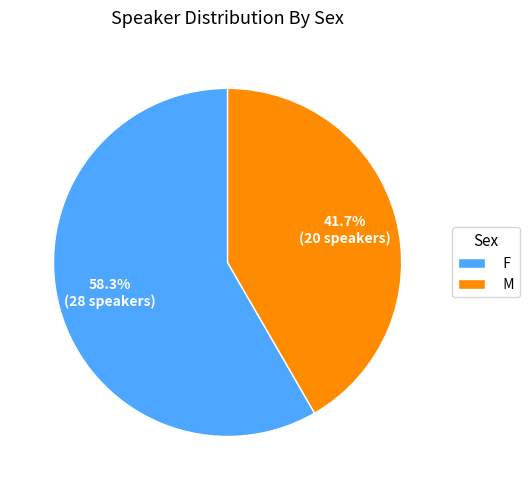

Rank the categories by value from lowest to highest.

M, F